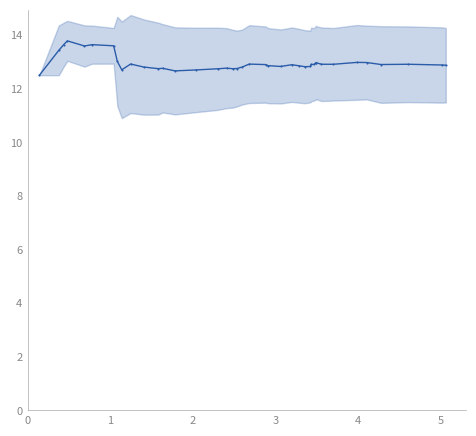

Reading left to right, what are all the values shown in this chart?

12.5	13.4	13.7	13.8	13.6	13.6	13.6	13.0	12.7	12.9	12.8	12.8	12.8	12.7	12.7	12.7	12.8	12.8	12.8	12.8	12.9	12.9	12.9	12.8	12.9	12.9	12.8	12.8	12.9	12.9	13.0	13.0	12.9	12.9	13.0	13.0	12.9	12.9	12.9	12.9